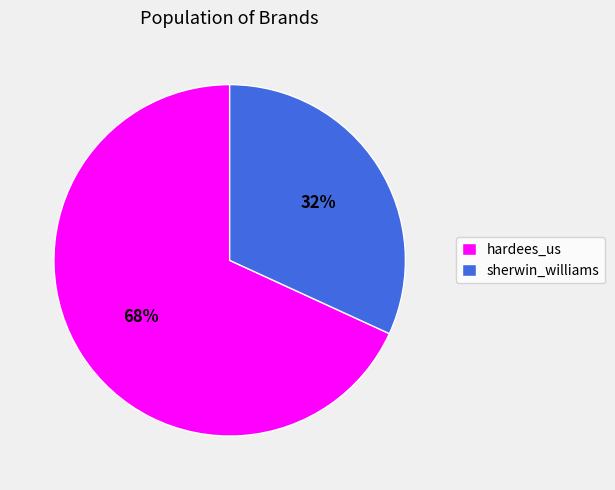

Do hardees_us and sherwin_williams together represent more than half of the pie?

Yes